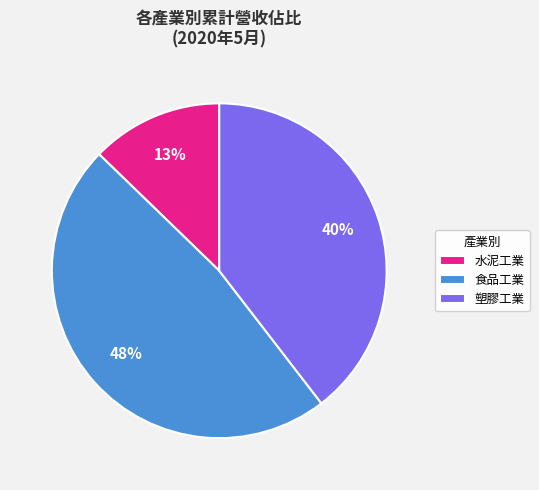

What percentage is the 塑膠工業 slice, to the nearest percent?

40%